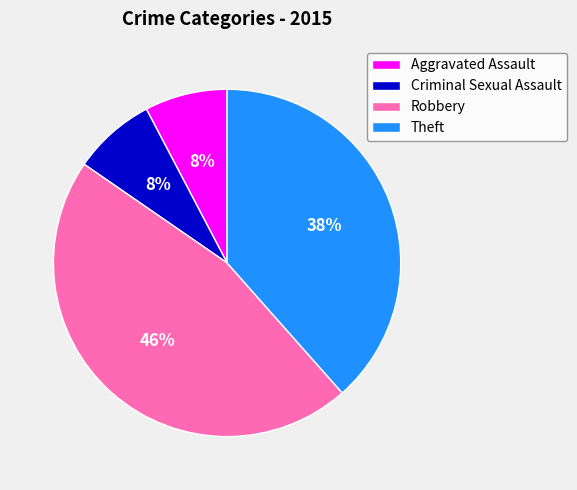

To the nearest percent, what is the difference between the largest and smallest slice percentages?

38%